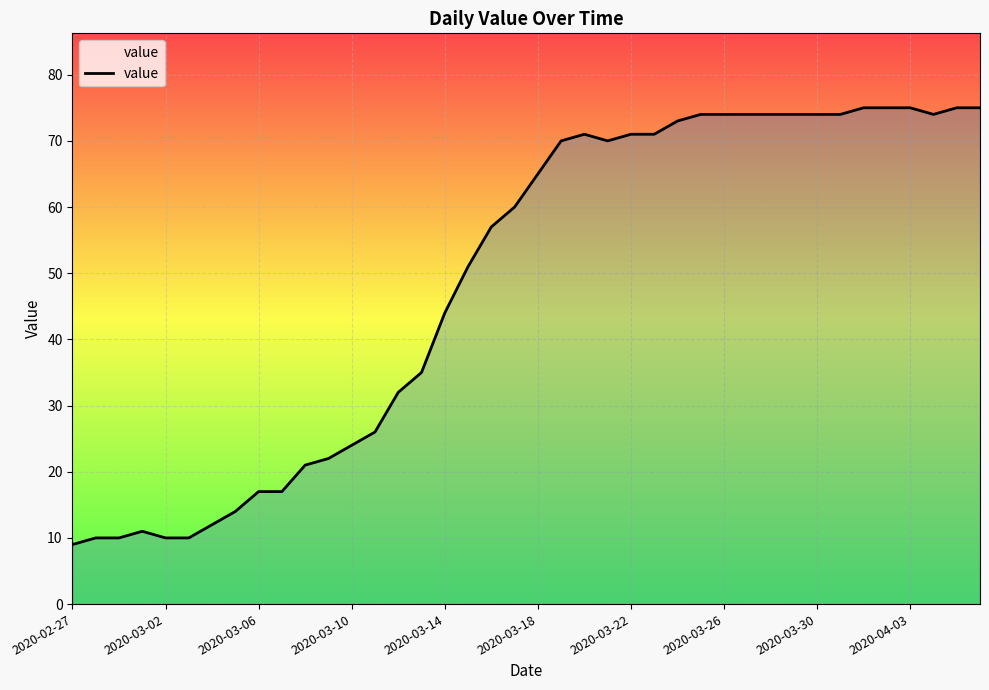

What is the difference between the maximum and minimum values?

66